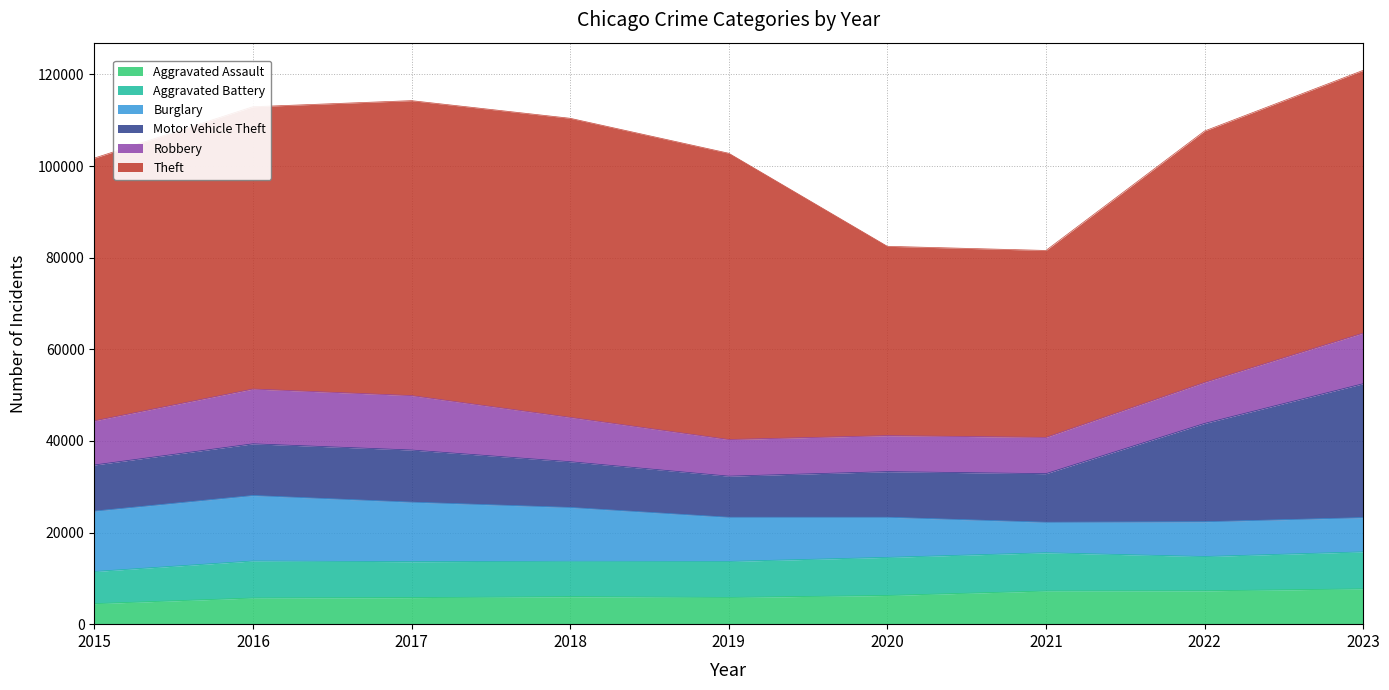

Rank the categories by Robbery value from highest to lowest.

2016, 2017, 2023, 2018, 2015, 2022, 2019, 2021, 2020